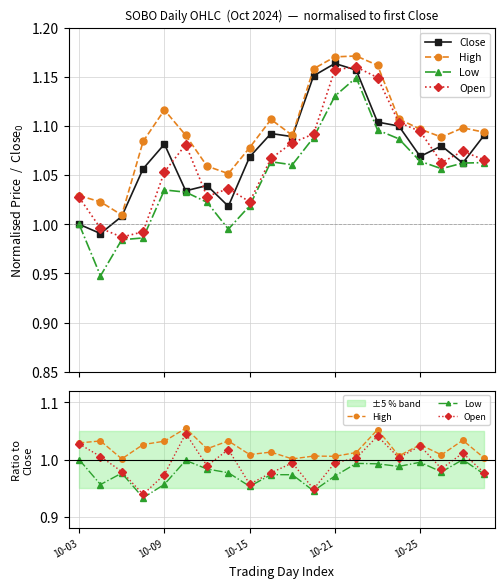

What position from the right is 10-21?

8